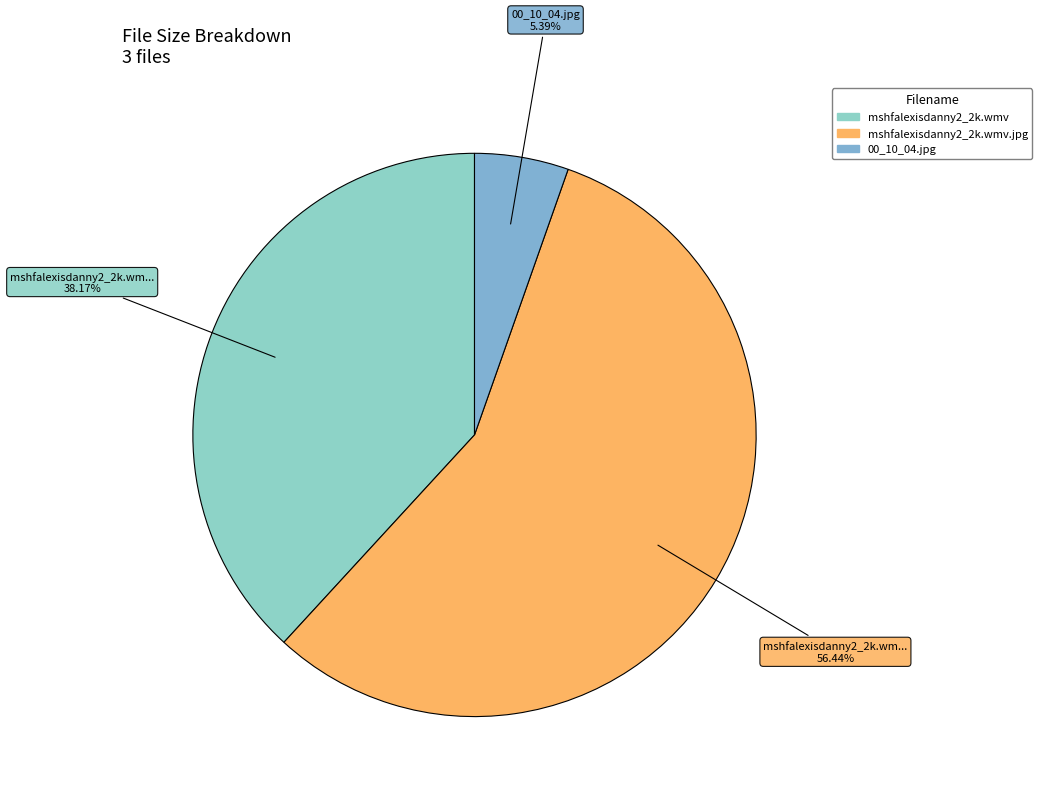

How many slices are in this pie chart?

3